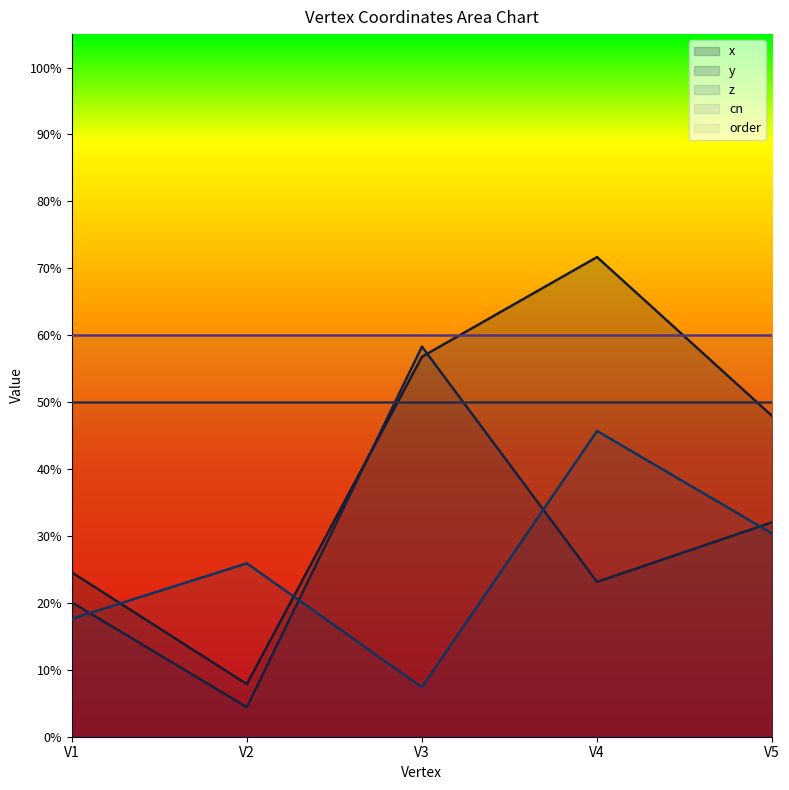

What is the total value across all series at V3?

1.2